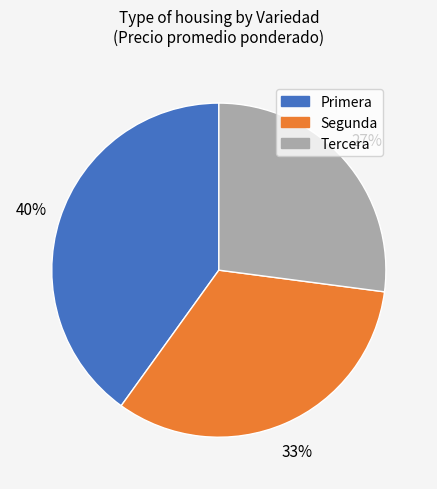

Is there any slice that represents more than half of the pie?

No